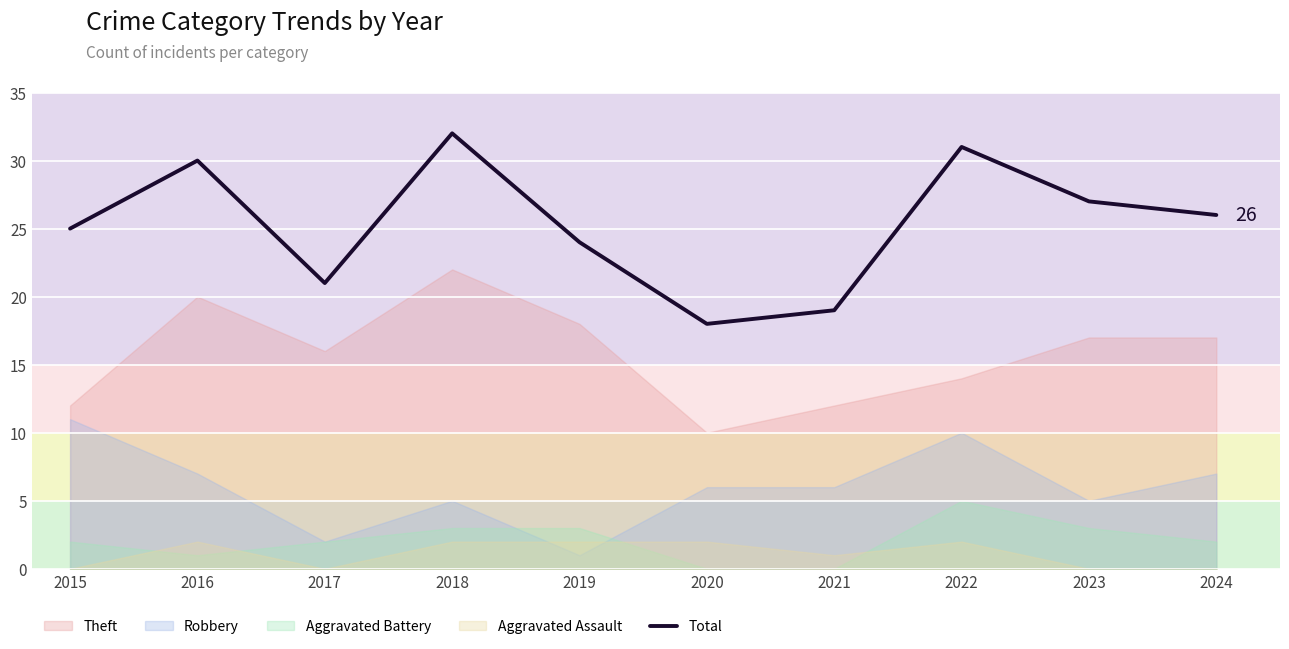

What is the difference between the maximum and minimum values?

14